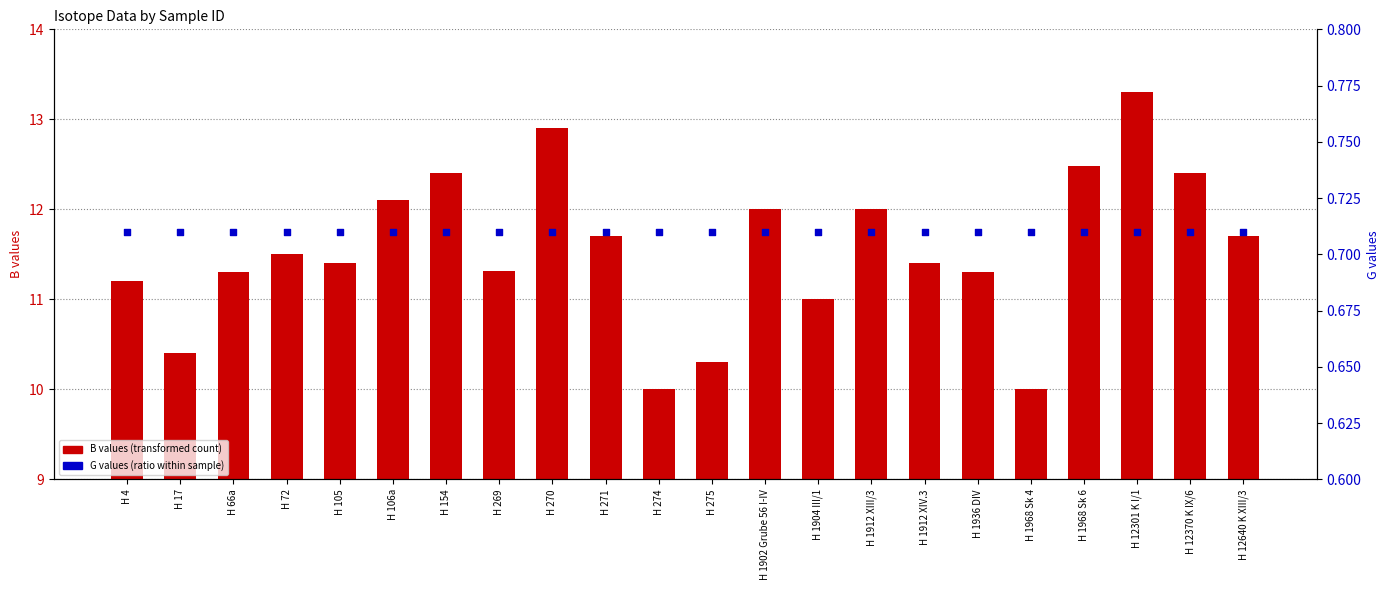

Which series has the largest total across all categories?

B (δ13C/δ15N column)